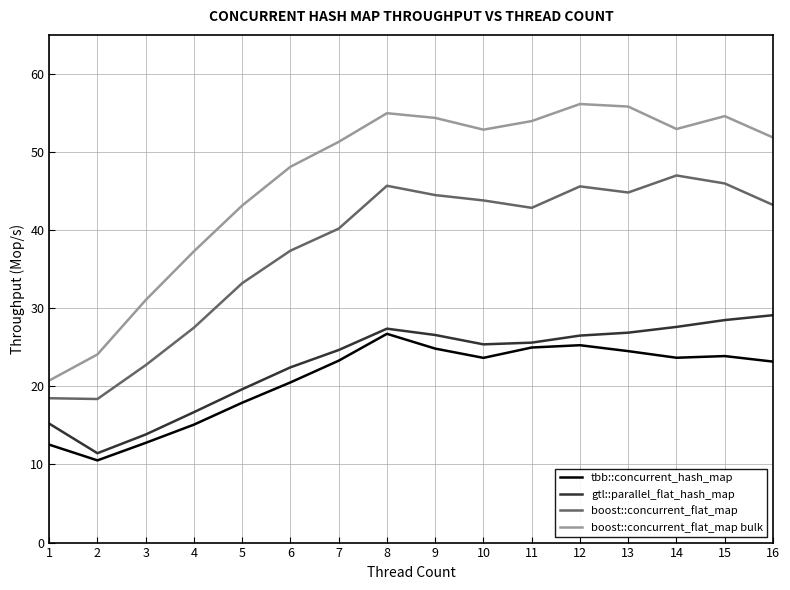

Does the chart display data point markers on the line(s)?

No